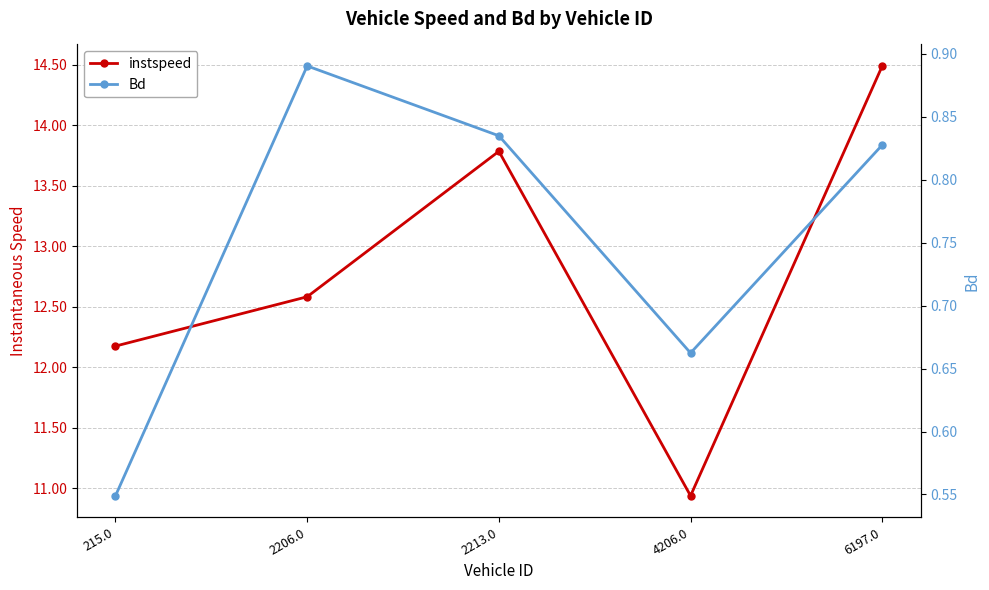

True or false: Bd and instspeed cross at least once.

False